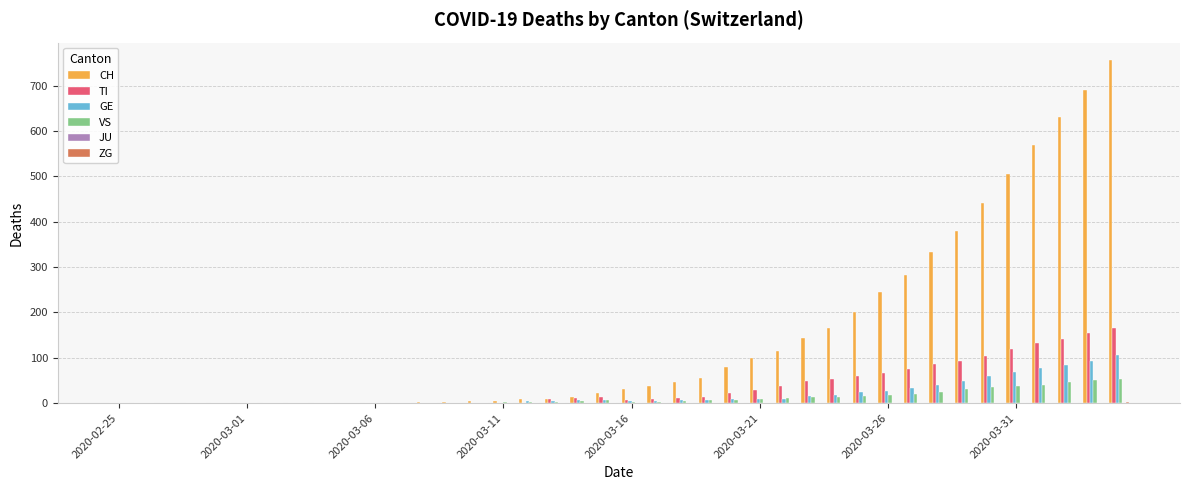

What is the maximum value shown in the chart?

757